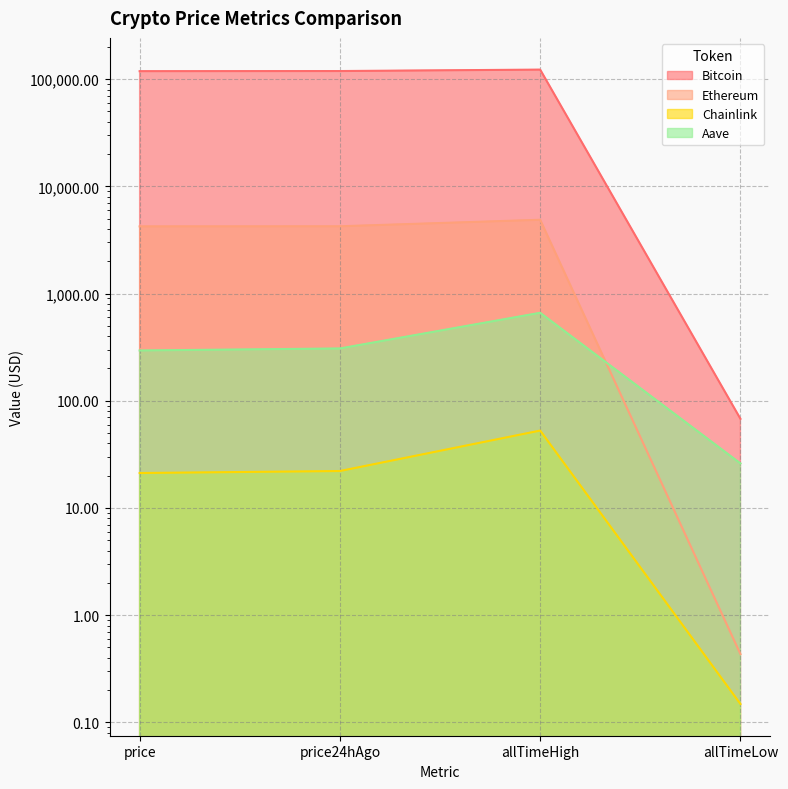

Reading left to right, what are all the values shown in this chart?

Bitcoin: price=118776.0	price24hAgo=119110.0	allTimeHigh=122838.0	allTimeLow=67.8
Ethereum: price=4234.4	price24hAgo=4243.4	allTimeHigh=4878.3	allTimeLow=0.4
Chainlink: price=21.2	price24hAgo=22.1	allTimeHigh=52.7	allTimeLow=0.1
Aave: price=294.4	price24hAgo=307.5	allTimeHigh=661.7	allTimeLow=26.0